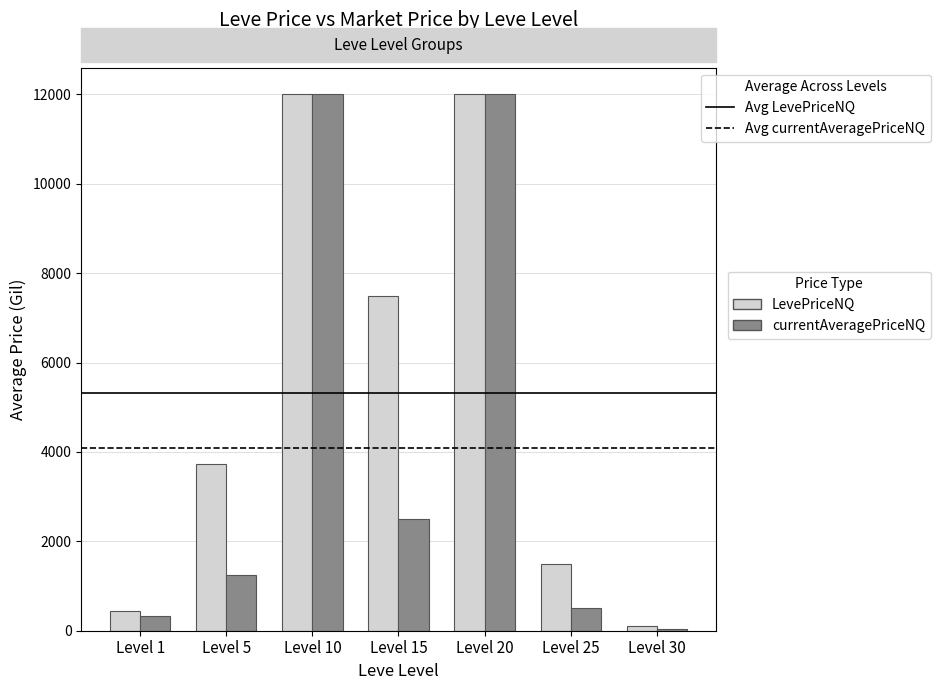

Which series changed the most between Level 15 and Level 20?

currentAveragePriceNQ